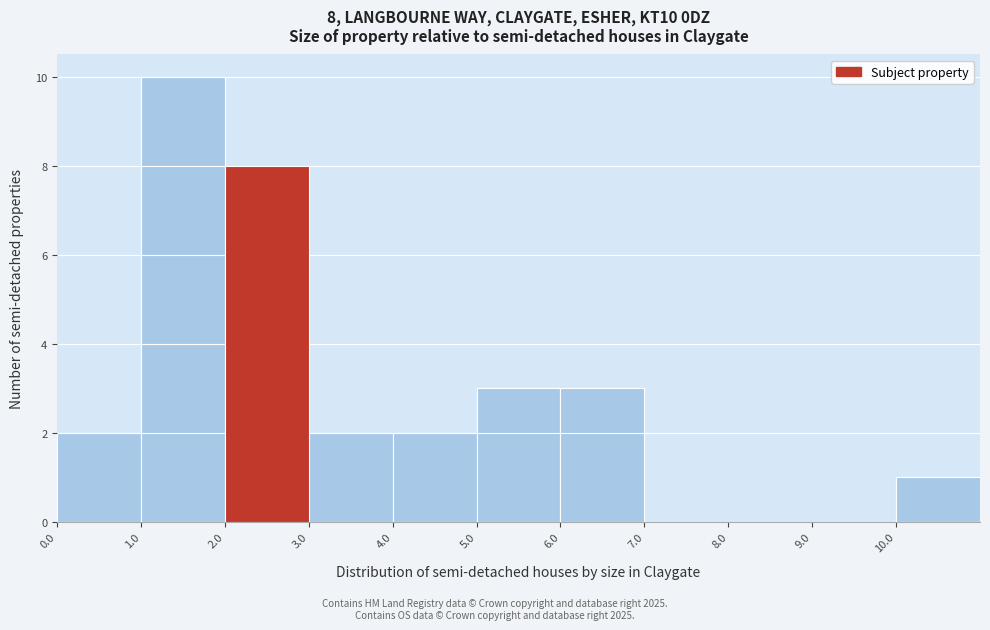

Over which range of the x-axis is the bar tallest?

1 to 2